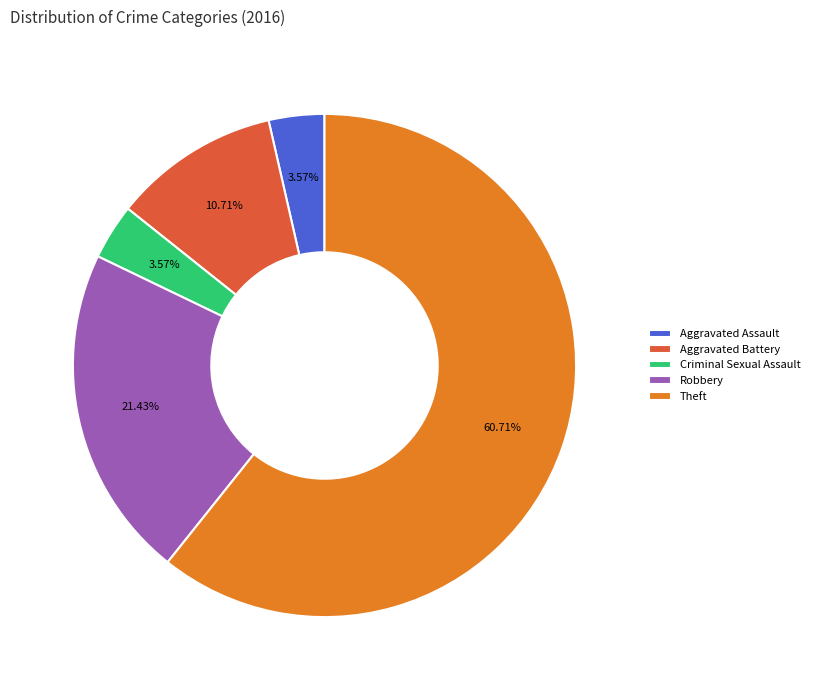

To the nearest percent, what percentage of the pie is Theft?

61%